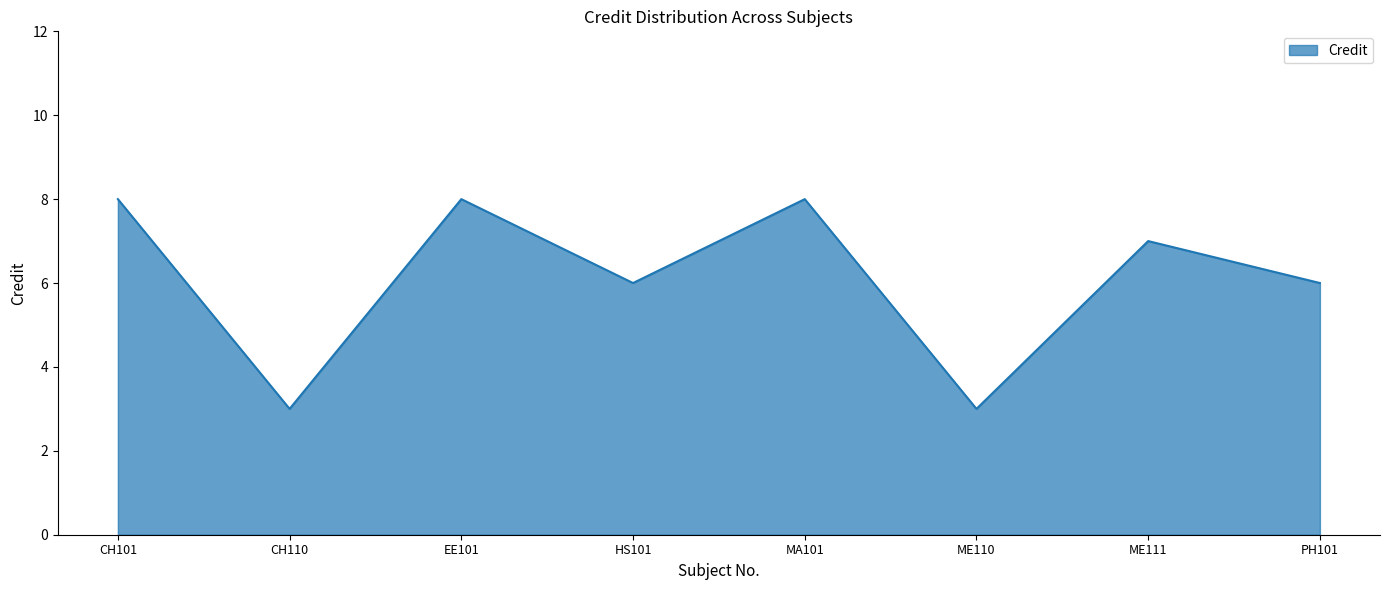

True or false: the data shows 2 at ME110.

False